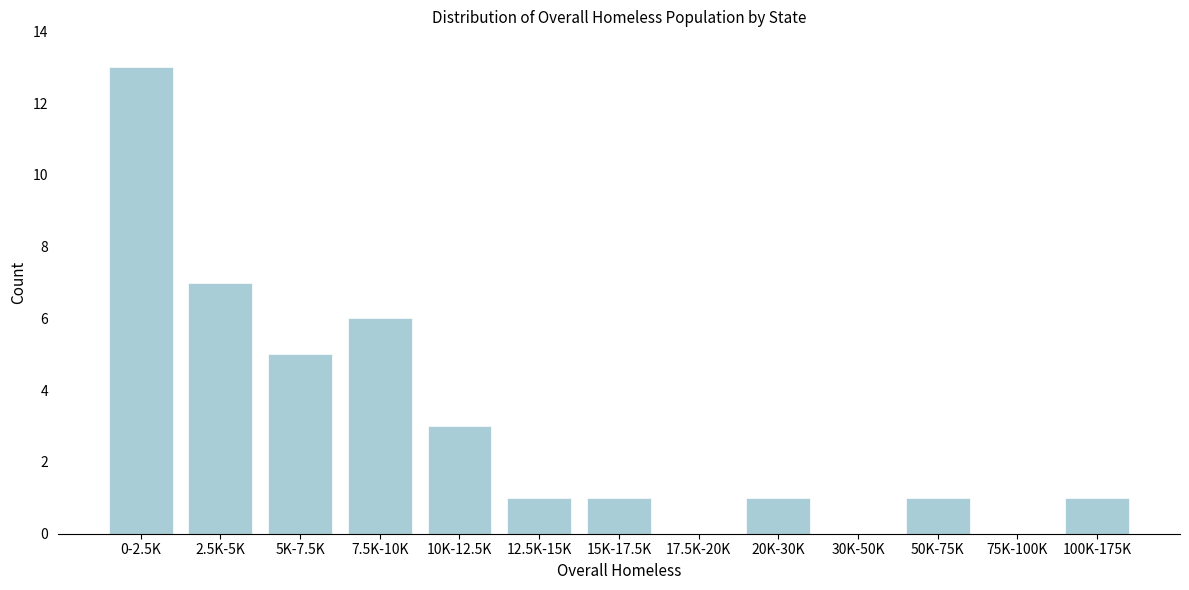

Reading left to right, extract all data points from this chart.

0-2.5K=13	2.5K-5K=7	5K-7.5K=5	7.5K-10K=6	10K-12.5K=3	12.5K-15K=1	15K-17.5K=1	17.5K-20K=0	20K-30K=1	30K-50K=0	50K-75K=1	75K-100K=0	100K-175K=1